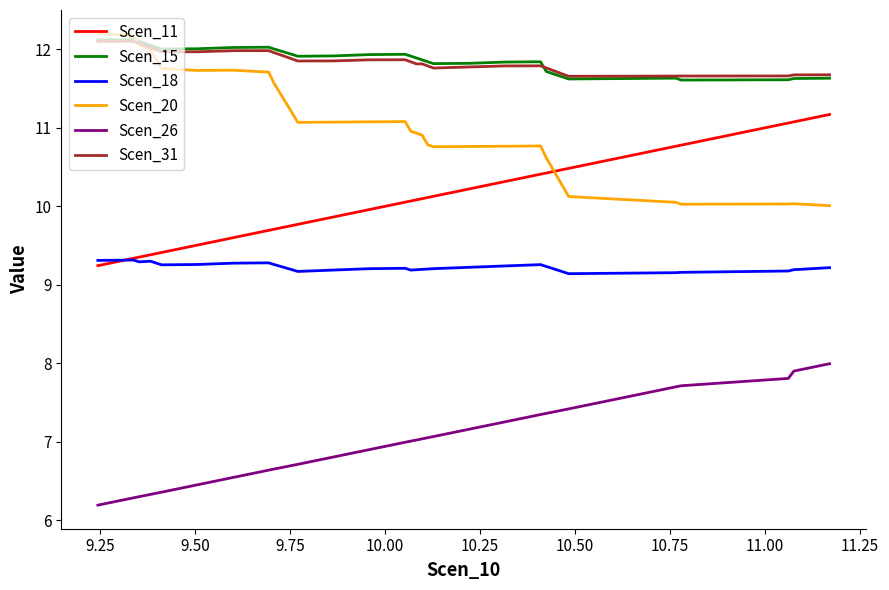

How many categories are shown in the chart?

38